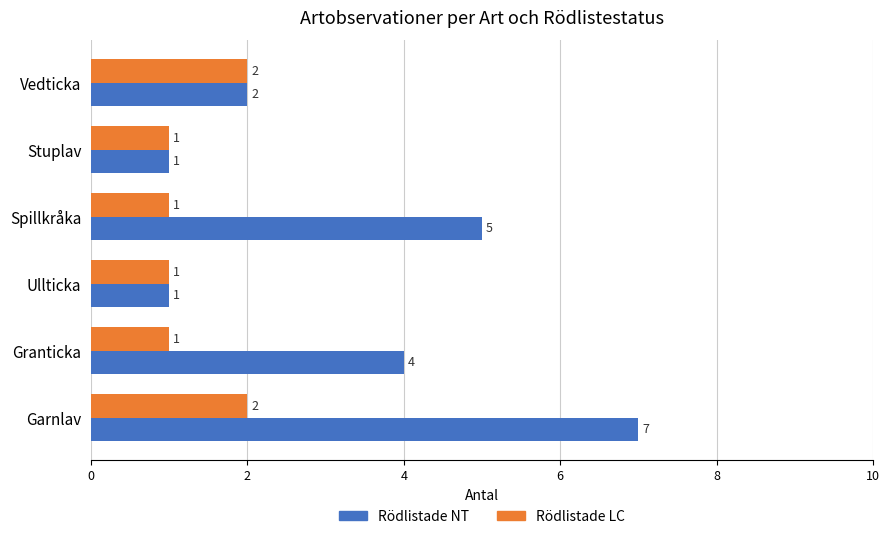

At which label is Rödlistade NT closest to 4?

Granticka